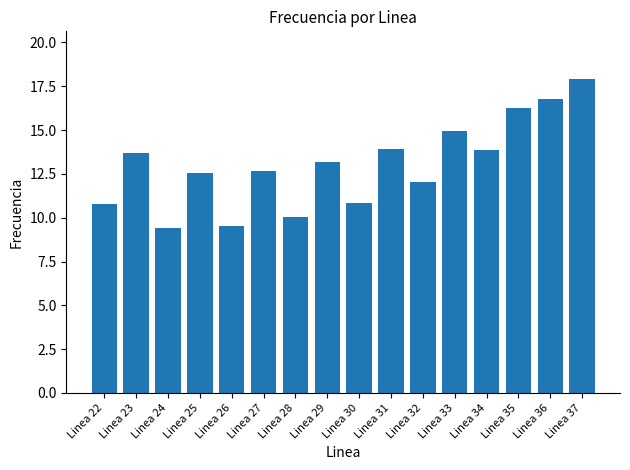

The chart shows a value of 6.4 at Linea 32. True or false?

False